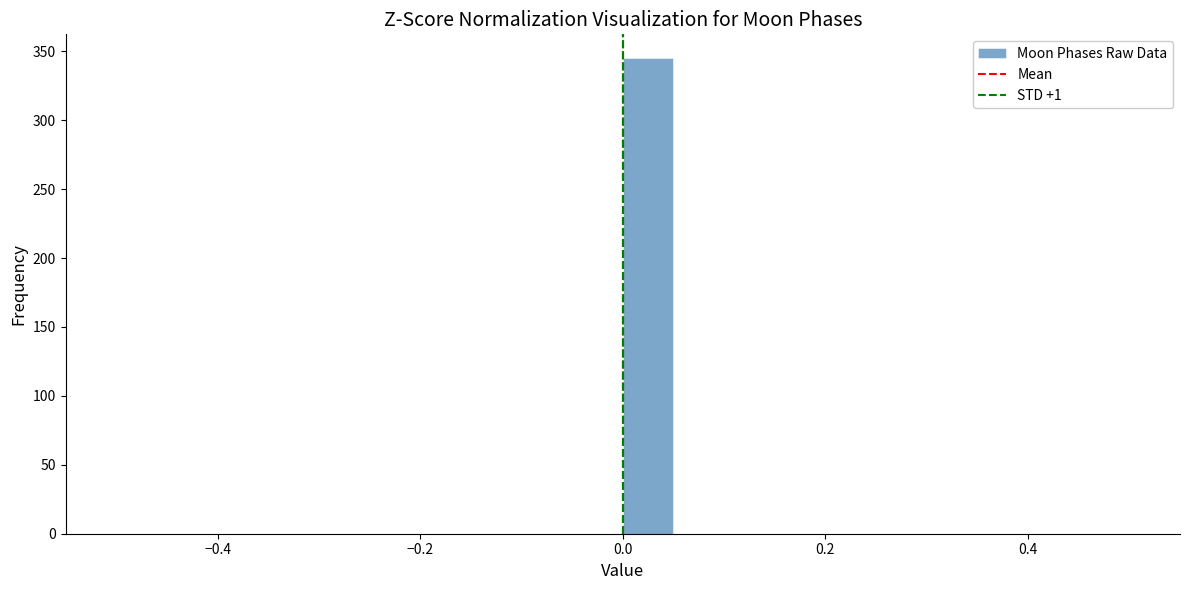

Read against the x-axis, roughly where is the centre of the tallest bar?

0.02